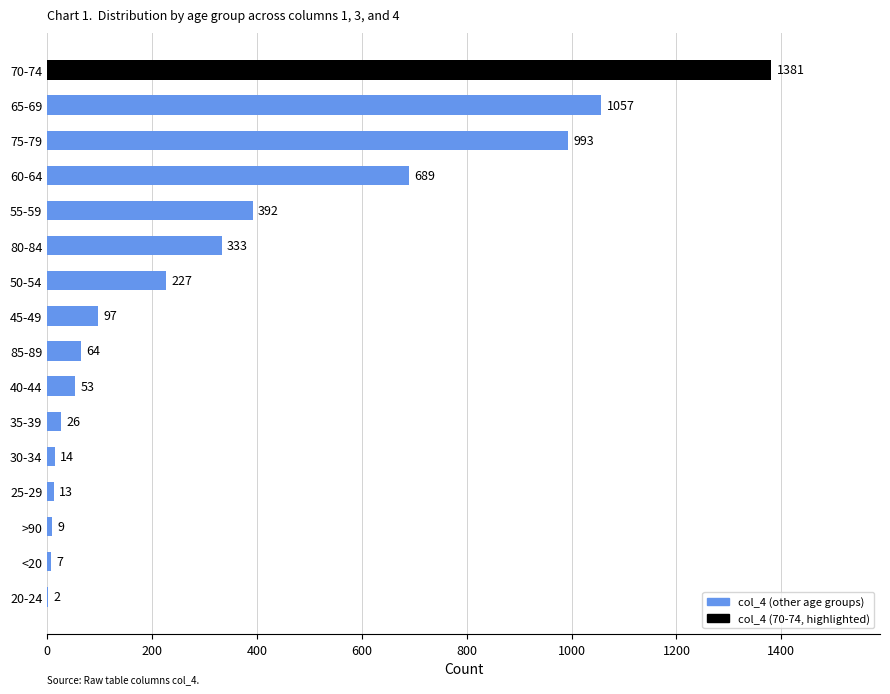

Approximately how many times larger is the value at 35-39 compared to >90?

2.9